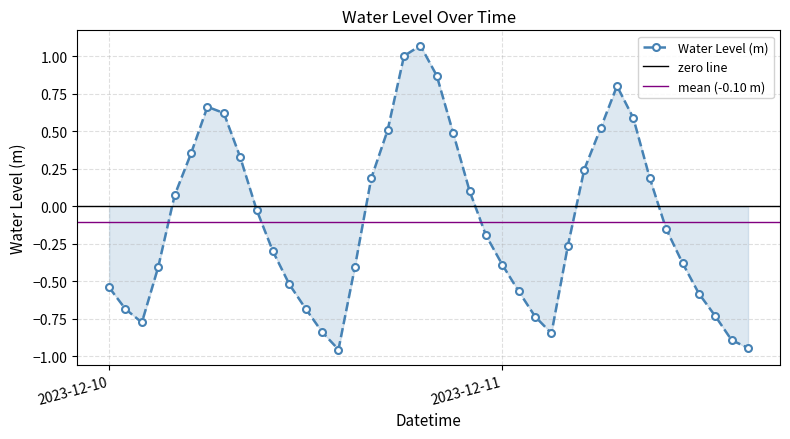

What is the sum of the values at 2023-12-10 21:00:00 and 2023-12-10 17:00:00?

1.0